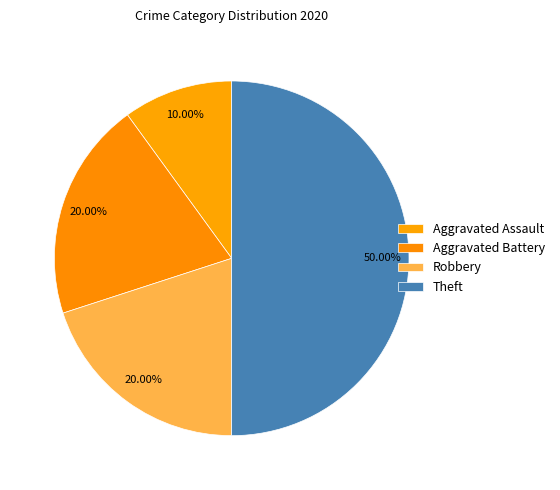

How many slices are in this pie chart?

4